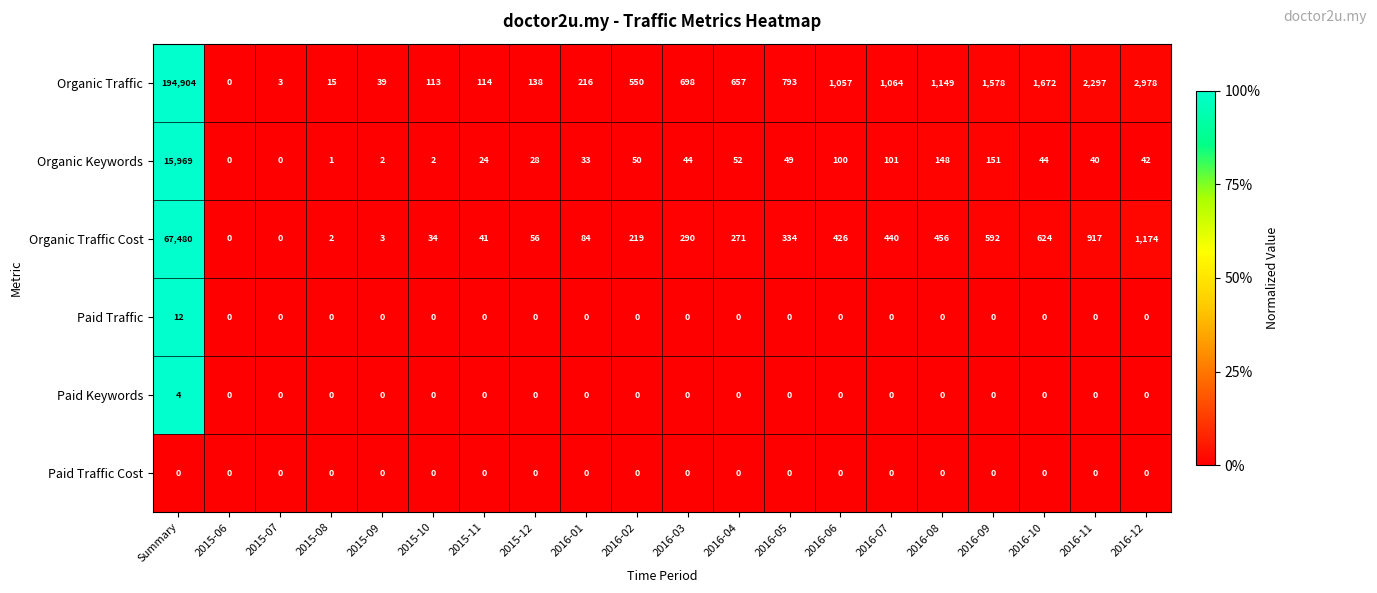

What value does the Organic Keywords series have at 2016-03?

44